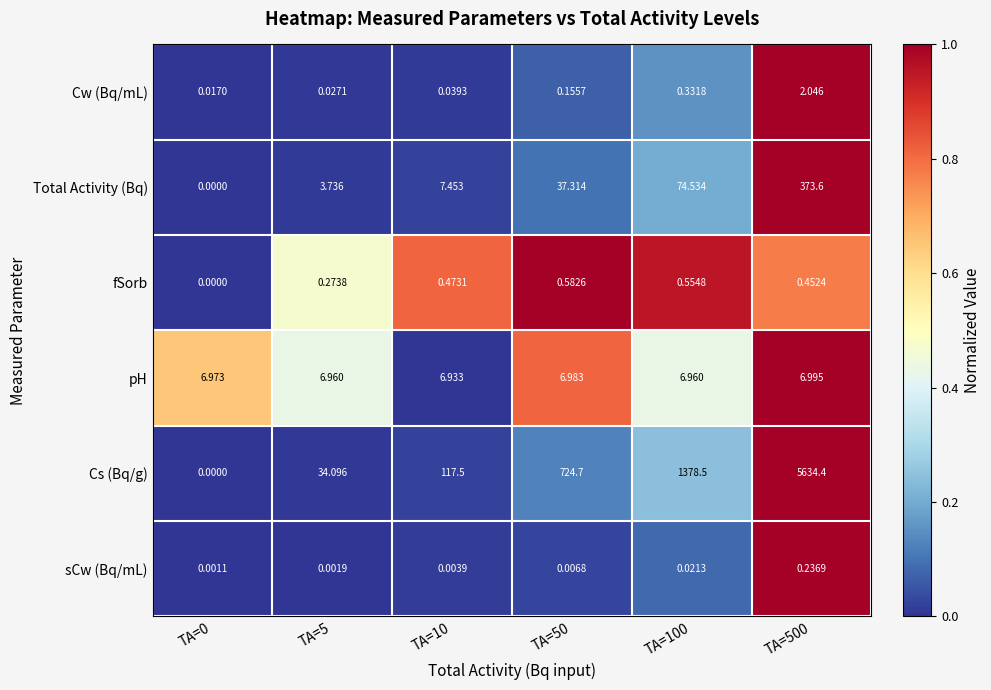

Rank the series at TA=5 from lowest to highest value.

sCw (Bq/mL), Cw (Bq/mL), fSorb, Total Activity (Bq), pH, Cs (Bq/g)